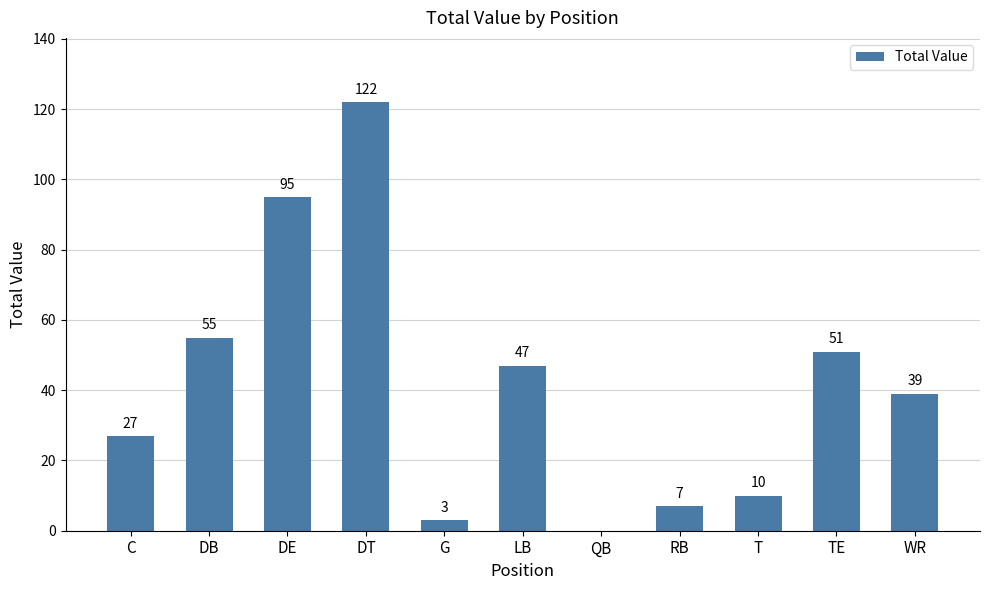

What is the greatest value displayed?

122